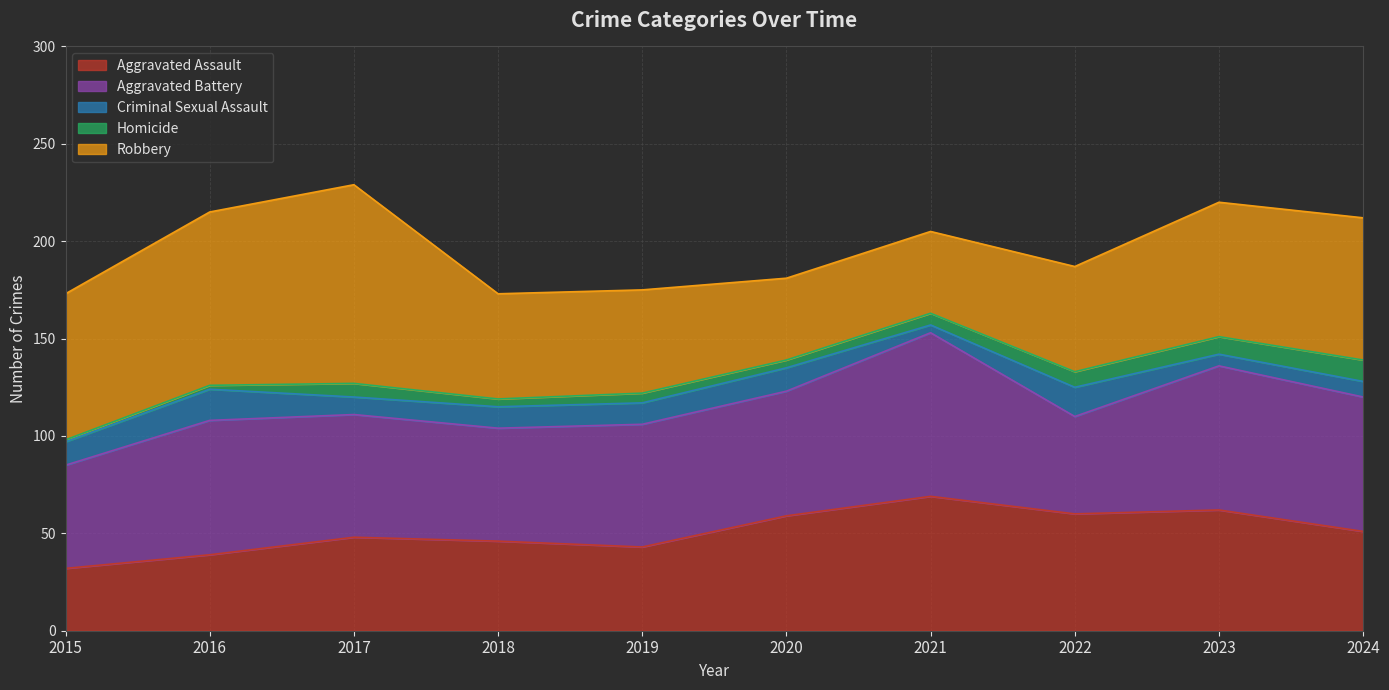

At which category does the chart reach its peak across all series?

2017